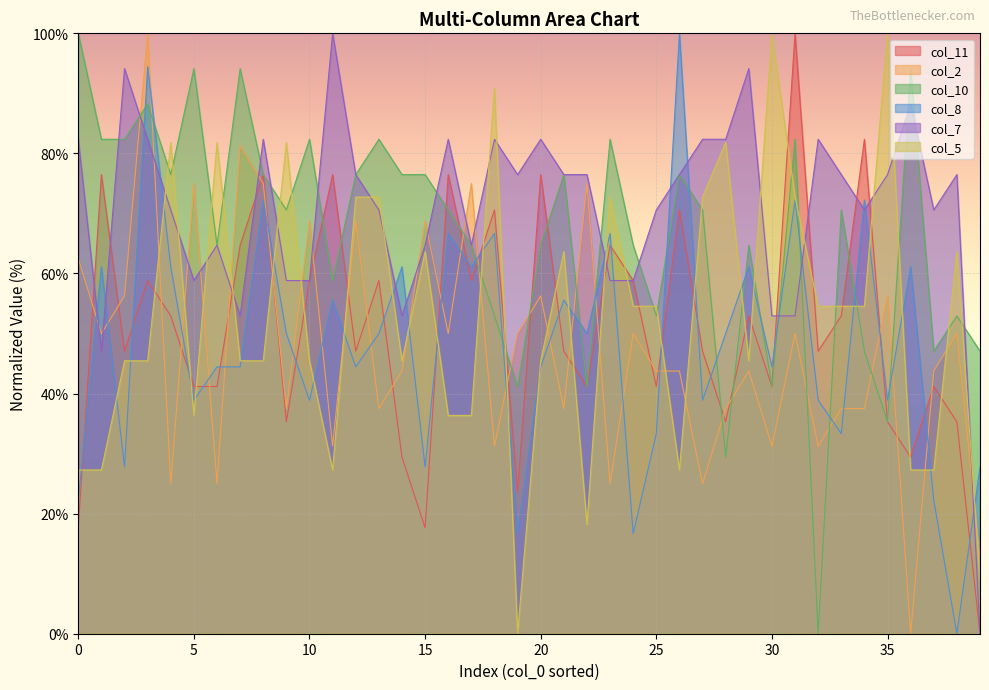

What is the spread (max minus min) of values at 25?

37.3